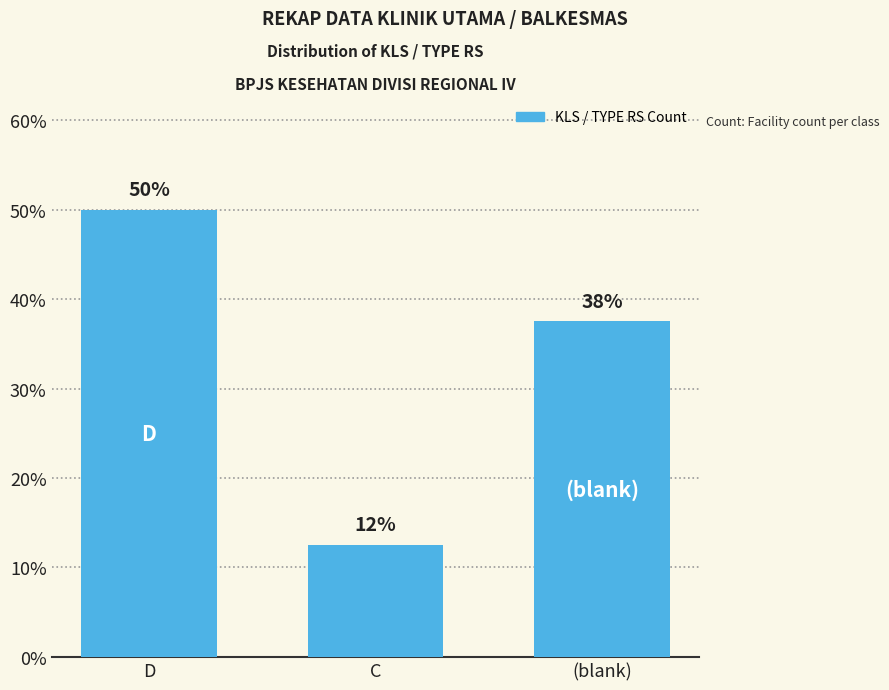

Between D and C, which is larger?

D